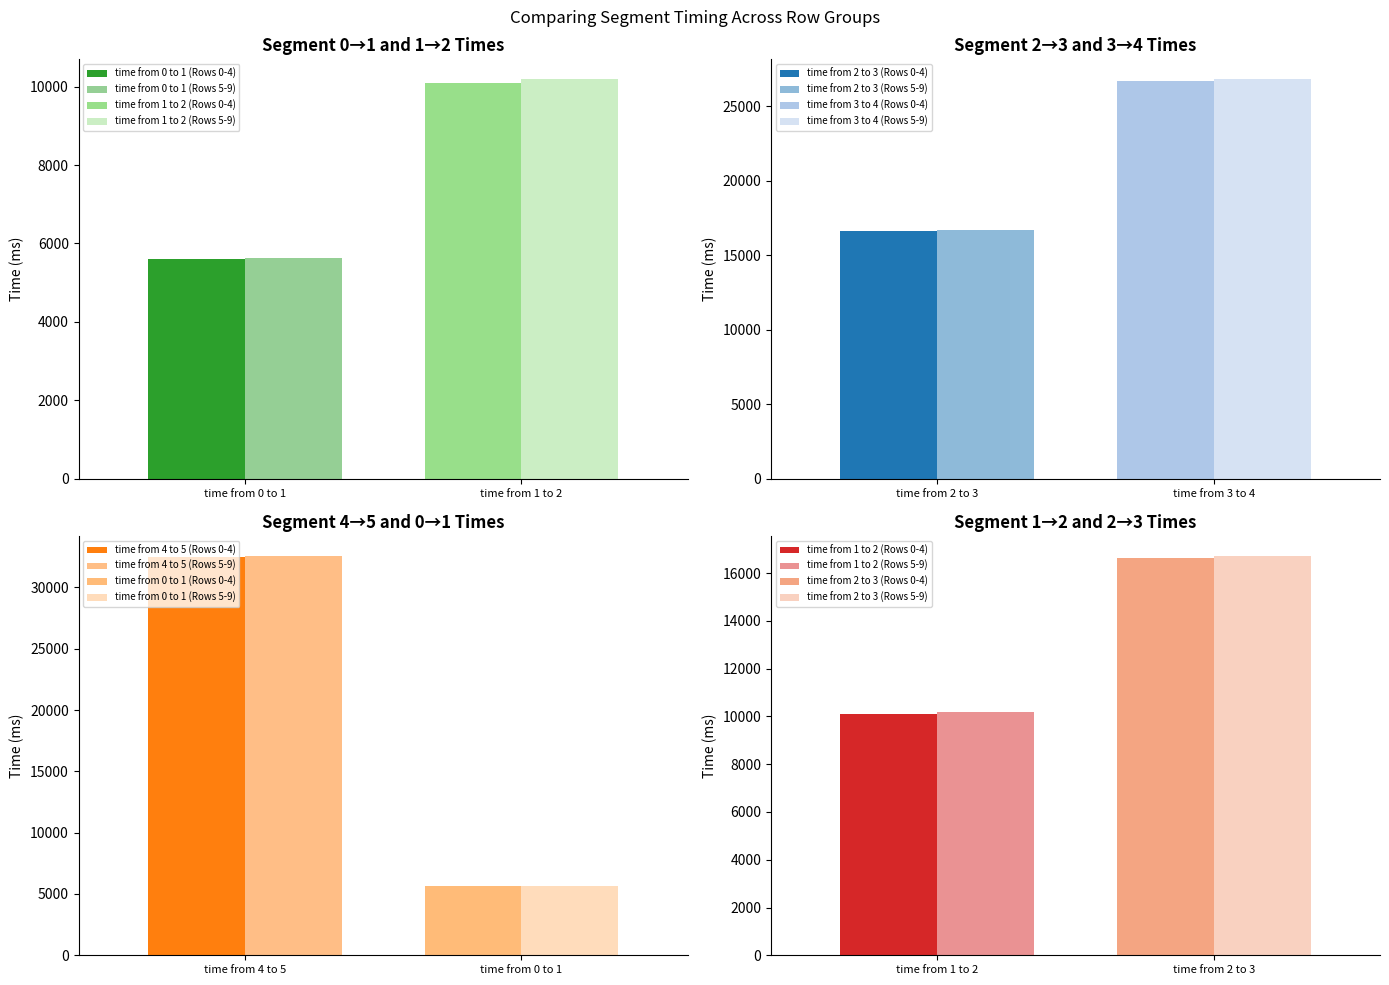

Rank the series by their maximum value, from highest to lowest.

time from 4 to 5, time from 3 to 4, time from 2 to 3, time from 1 to 2, time from 0 to 1